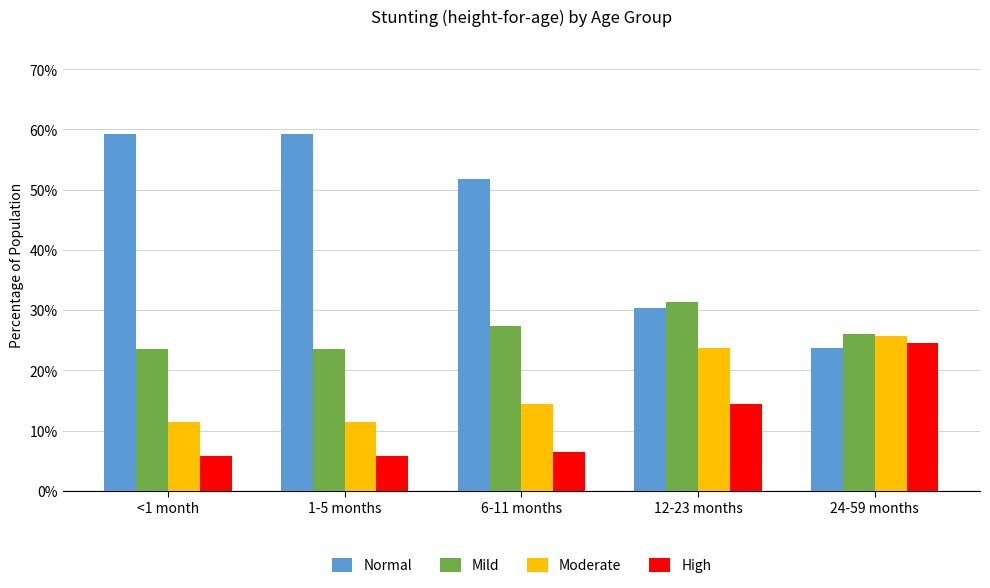

What are all the series names shown in the legend?

Normal, Mild, Moderate, High